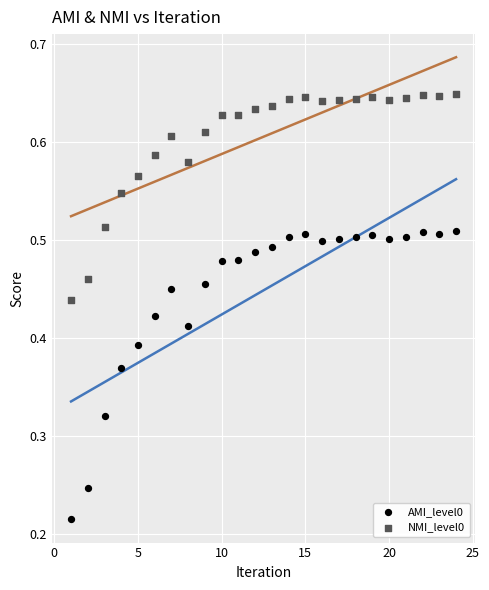

Which series contains the highest Y value?

NMI_level0